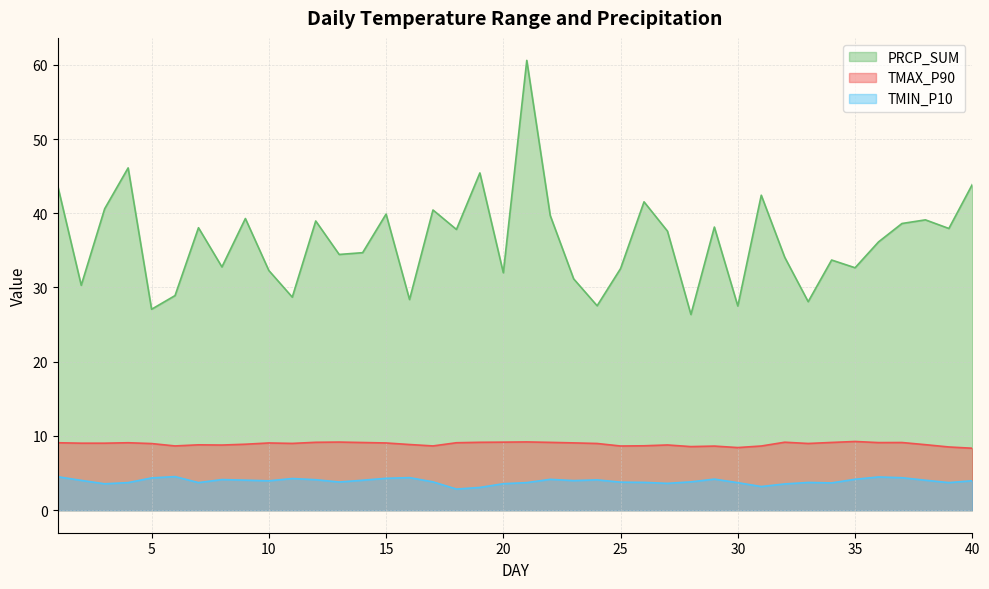

The TMIN_P10 series shows 1.4 at 11. True or false?

False